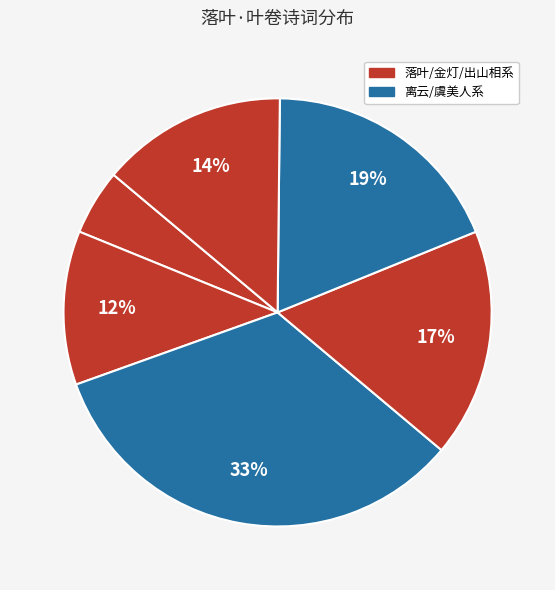

How many segments does this pie chart have?

6